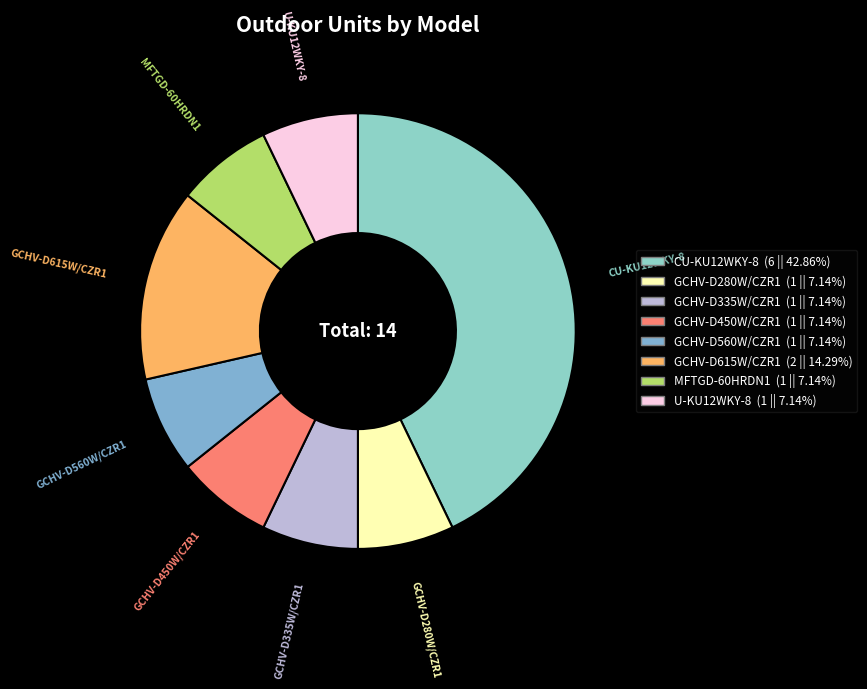

Does GCHV-D615W/CZR1 represent more than half of the total?

No